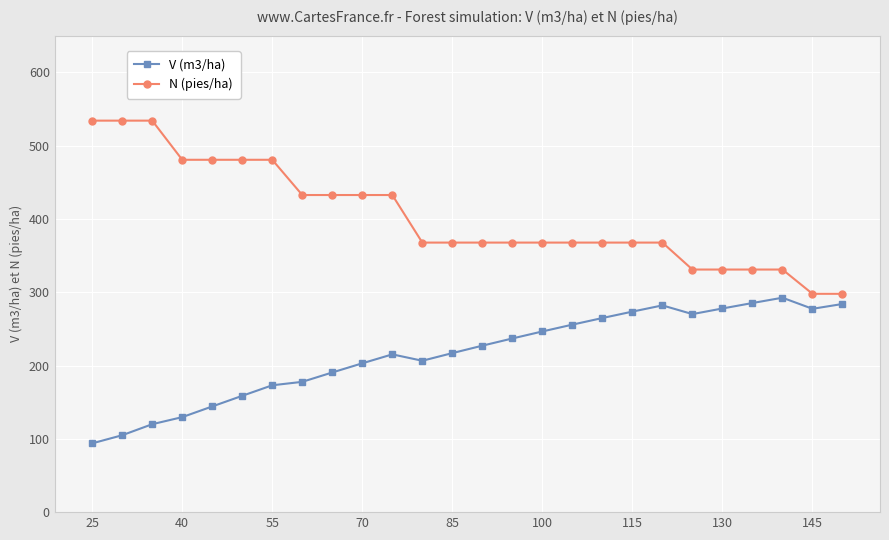

Rank the series by their average value, from highest to lowest.

N (pies/ha), V (m3/ha)